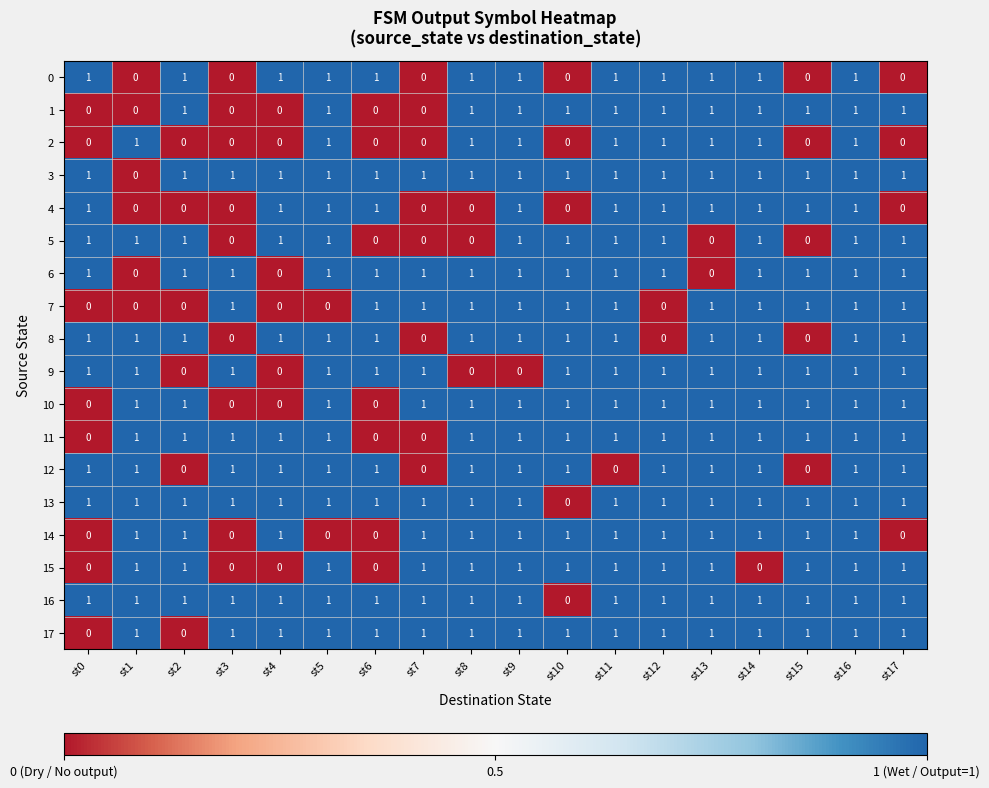

Where is 13 nearest to the value 0?

st10